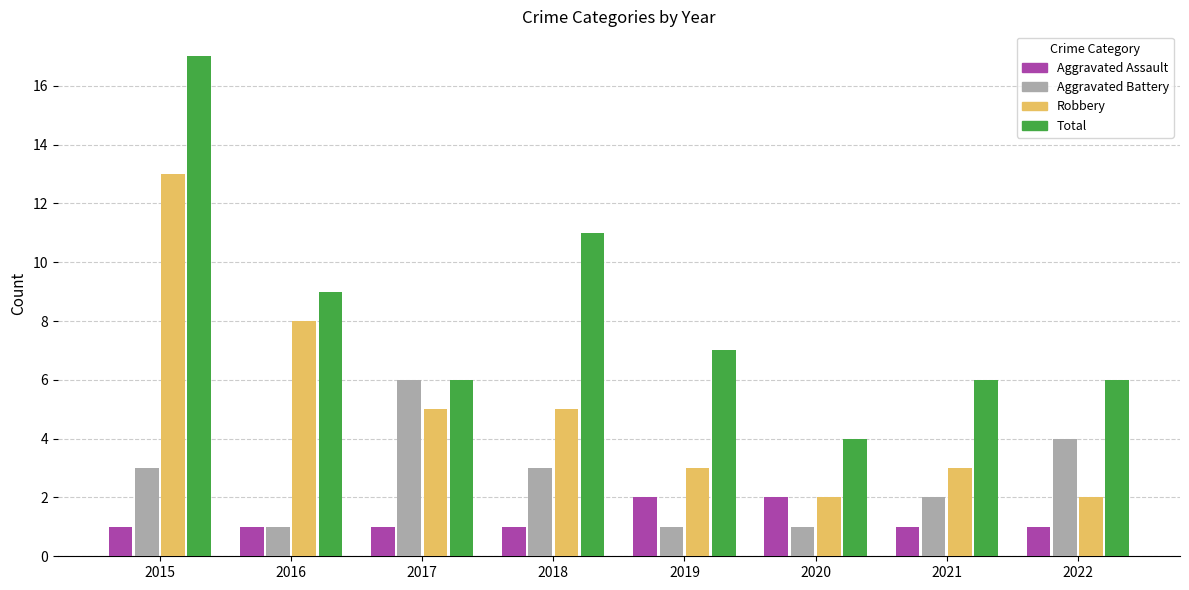

What is the average value of the Aggravated Battery series?

3